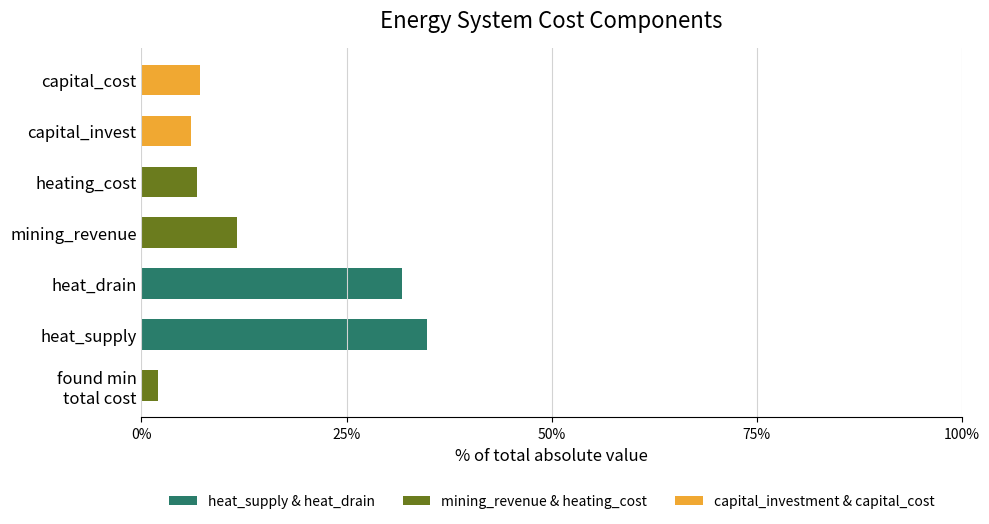

What is the highest value of the heat_supply & heat_drain series?

34.8